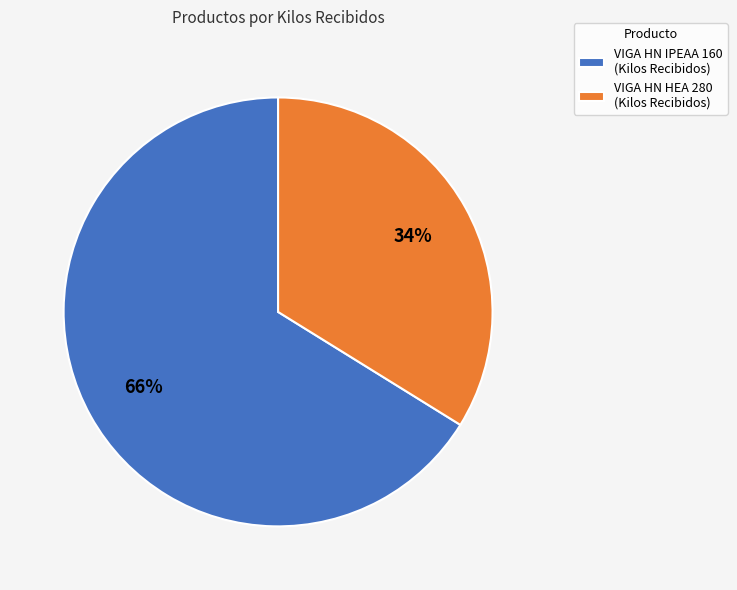

To the nearest percent, what is the difference between the VIGA HN HEA 280 and VIGA HN IPEAA 160 slice percentages?

32%